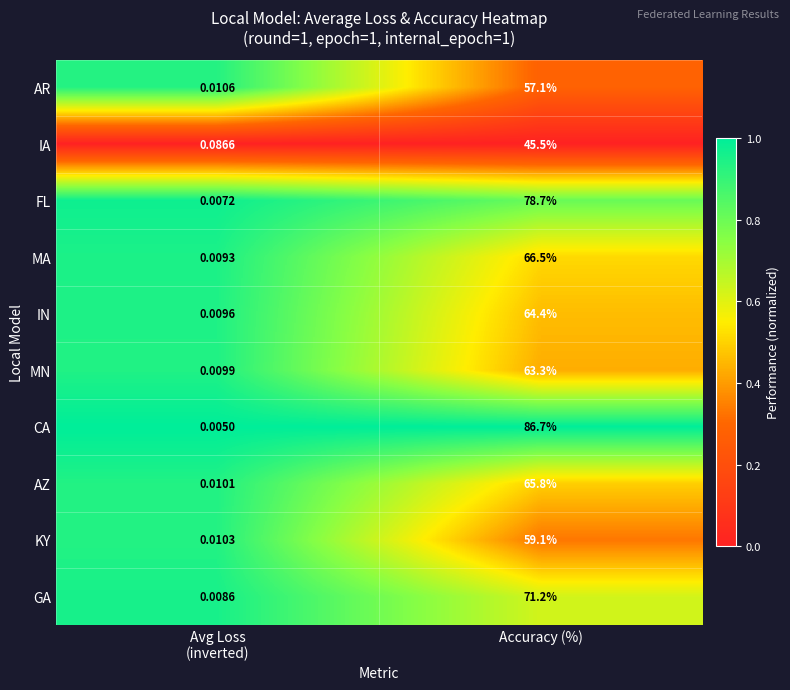

List the series in order of their peak value, lowest first.

IA, AR, KY, MN, IN, AZ, MA, GA, FL, CA